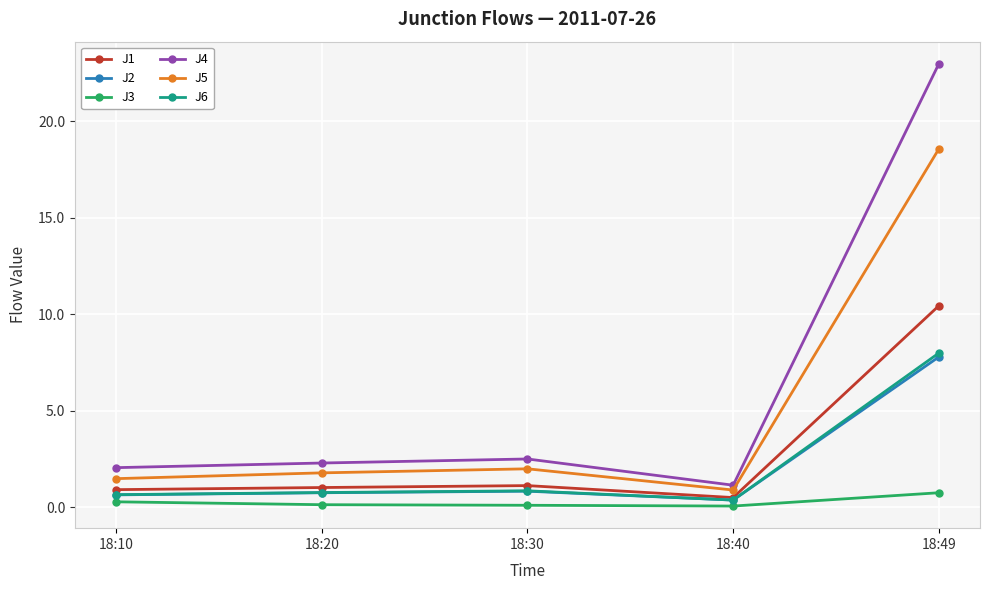

Is it true that J3 equals 0.1 at 18:30?

True